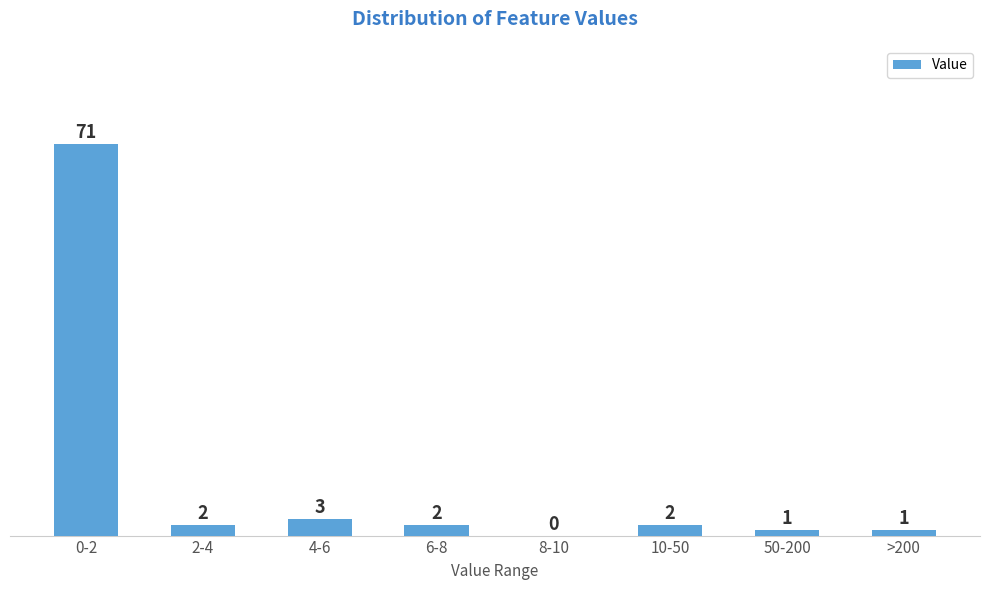

Reading left to right, what are all the values shown in this chart?

0-2=71	2-4=2	4-6=3	6-8=2	8-10=0	10-50=2	50-200=1	>200=1